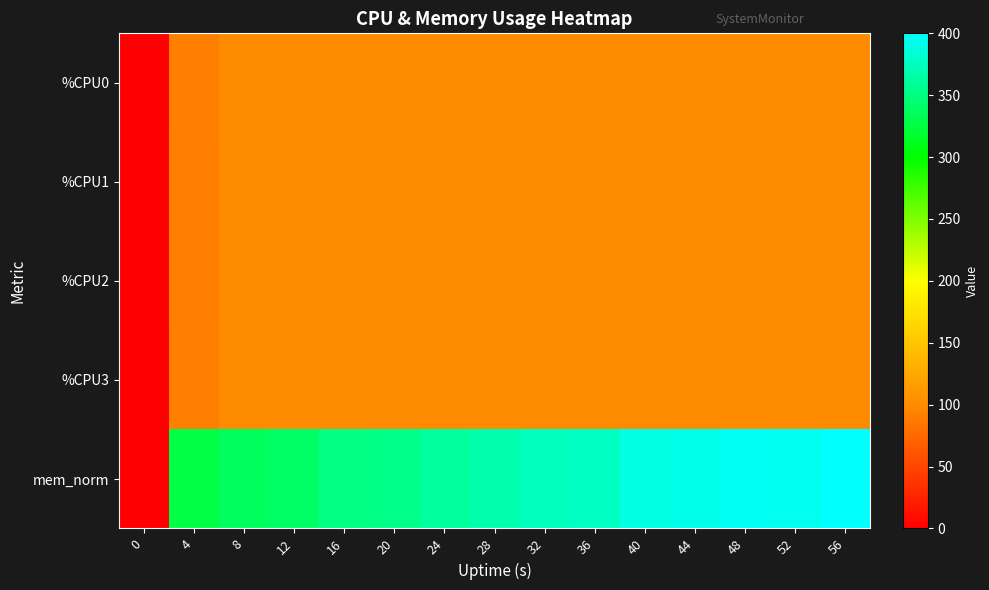

What is the total value across all series at 36?

776.1